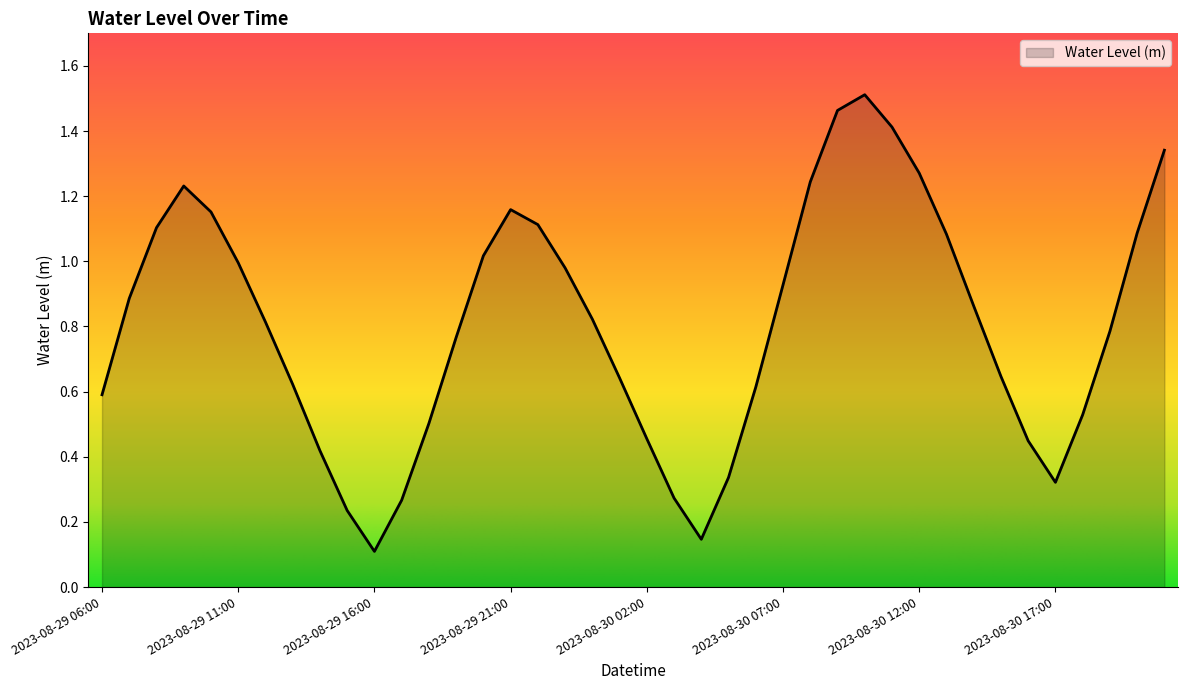

What is the difference between the maximum and minimum values?

1.4